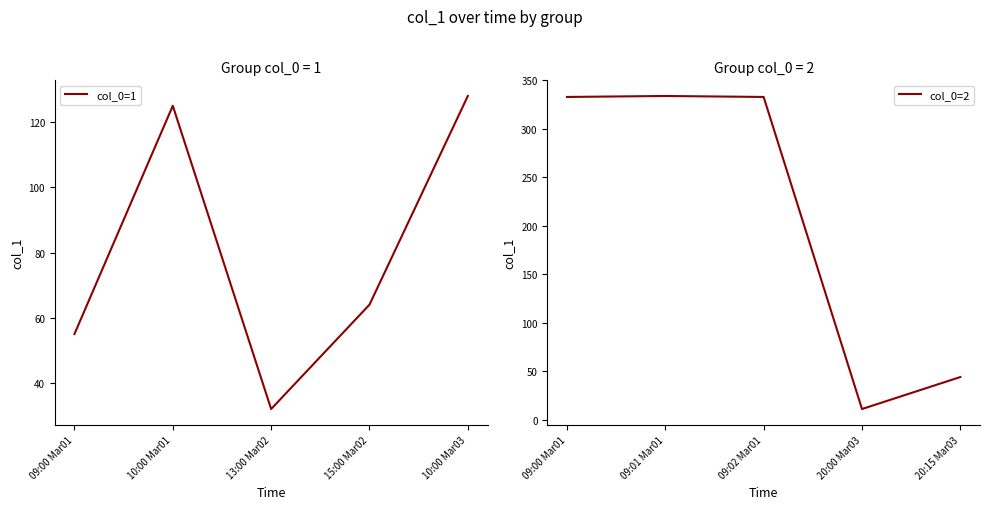

Where is col_0=1 nearest to the value 80?

15:00 Mar02